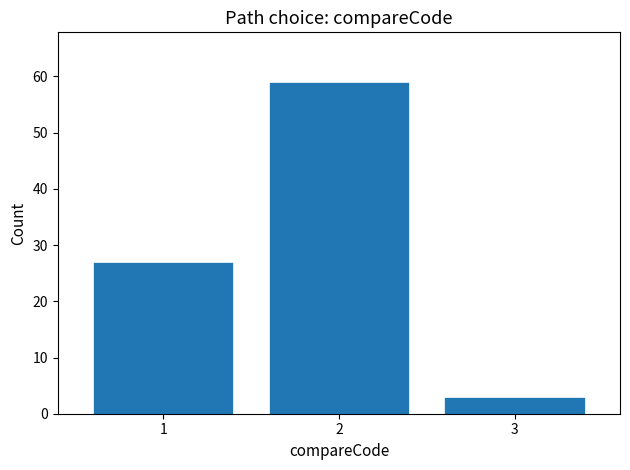

Reading left to right, list all the values displayed in this chart.

27	59	3